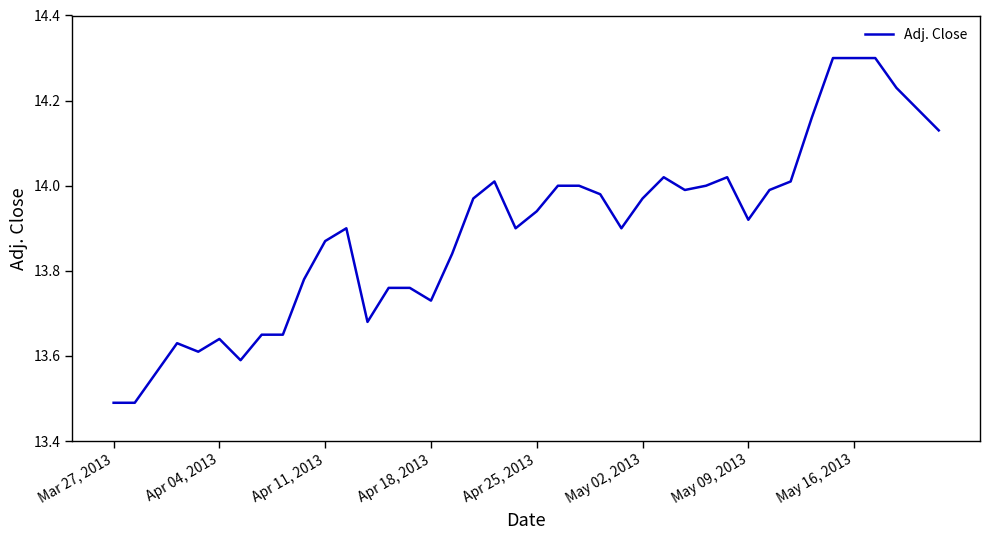

What is the maximum value shown in the chart?

14.3